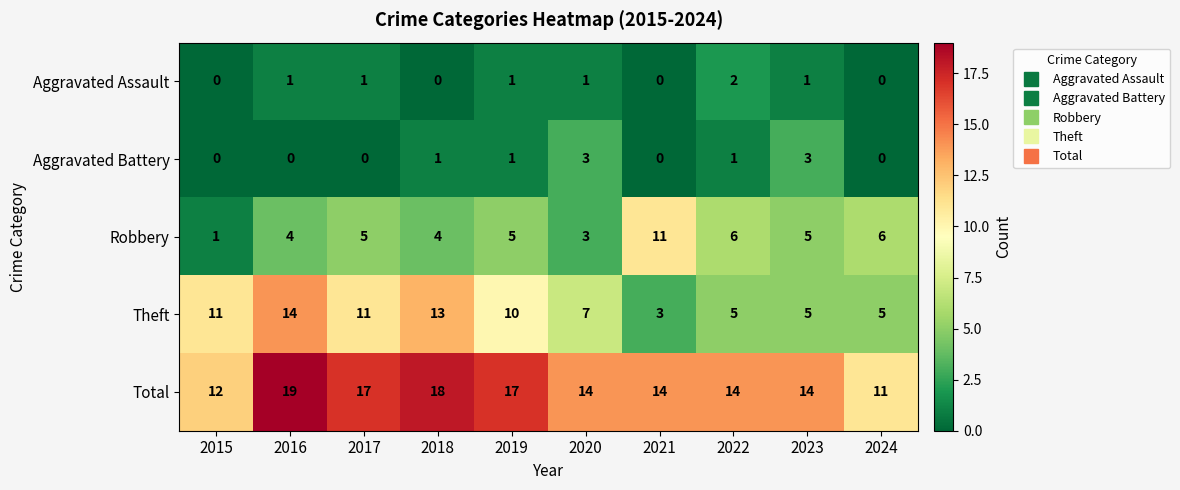

The Total series shows 10 at 2016. True or false?

False